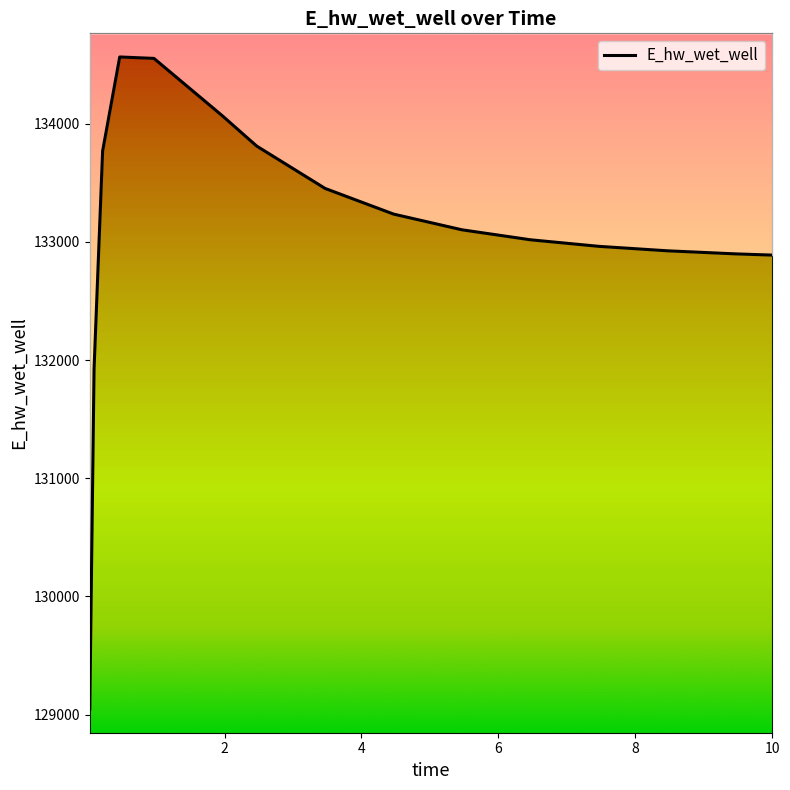

The value at 5.46875 is 63622.5. True or false?

False